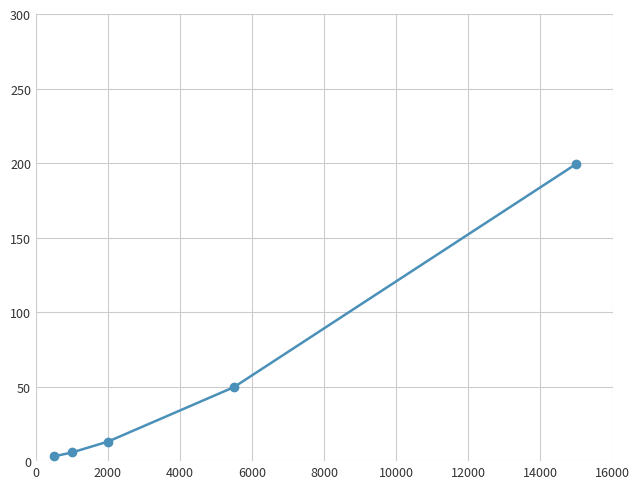

True or false: there are more than 0 points higher than both neighbors.

False